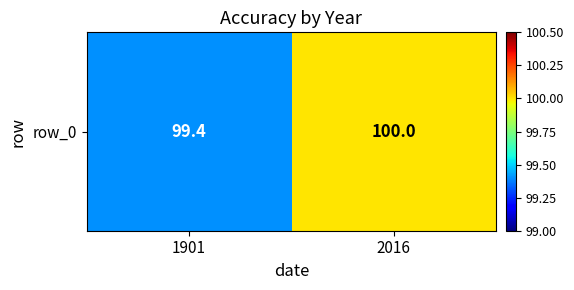

List the labels in order of value, largest first.

2016, 1901